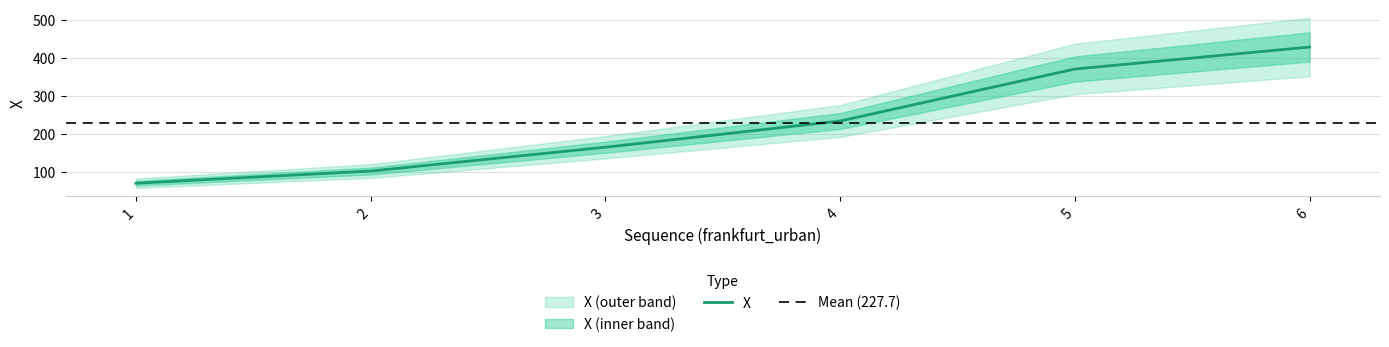

What is the approximate value at 3?

164.1